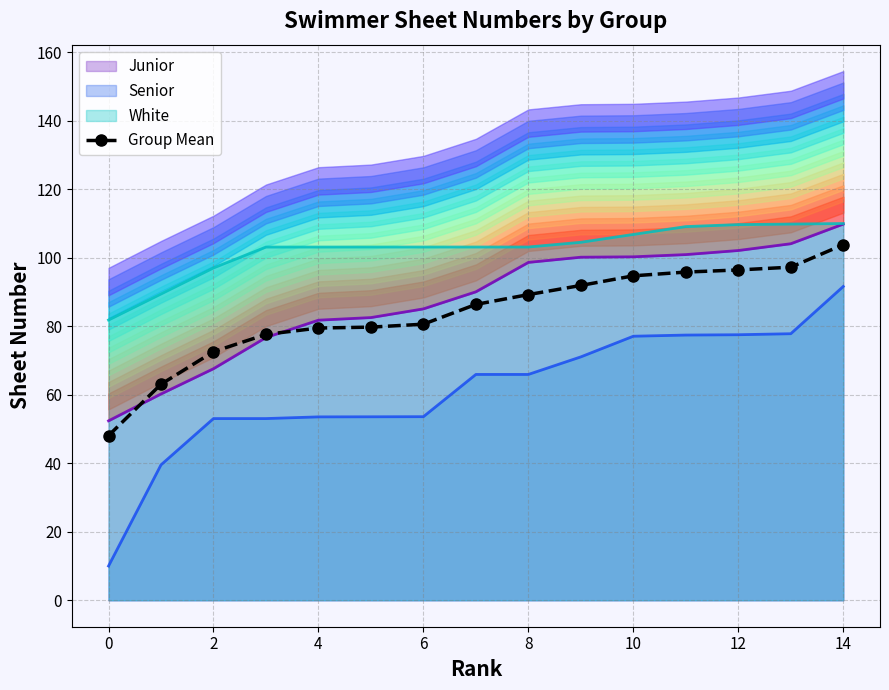

What is the label of the 12th point from the left?

11